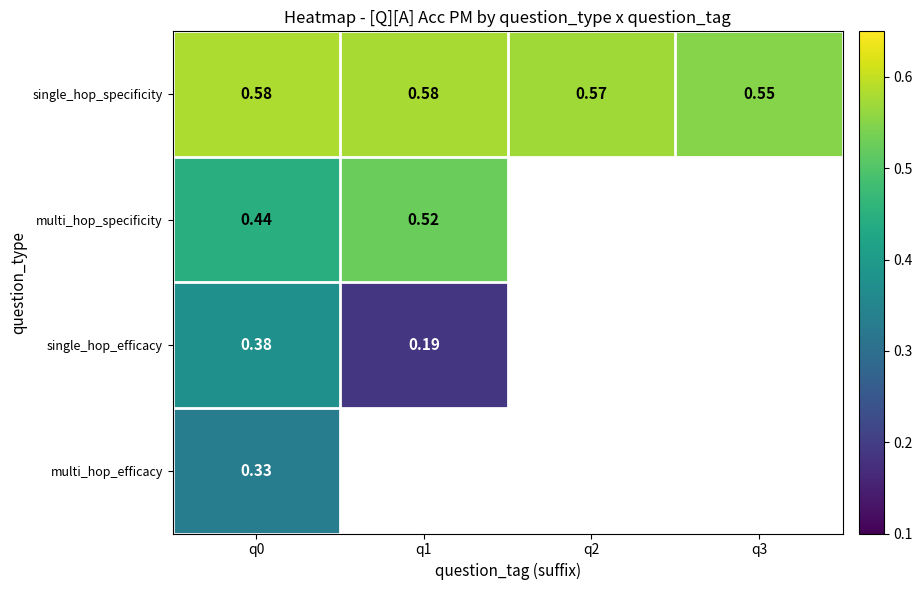

Which series has the largest total across all categories?

single_hop_specificity